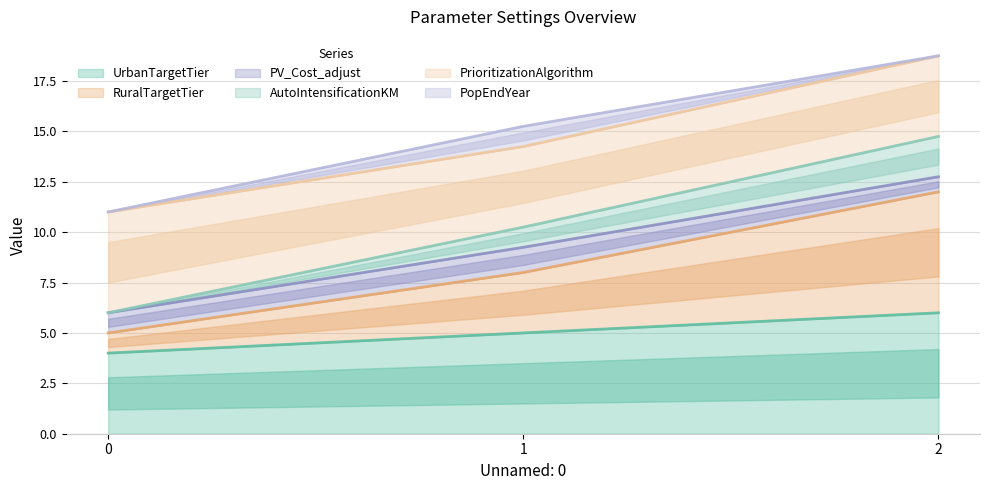

At which category is the sum across all series the highest?

2